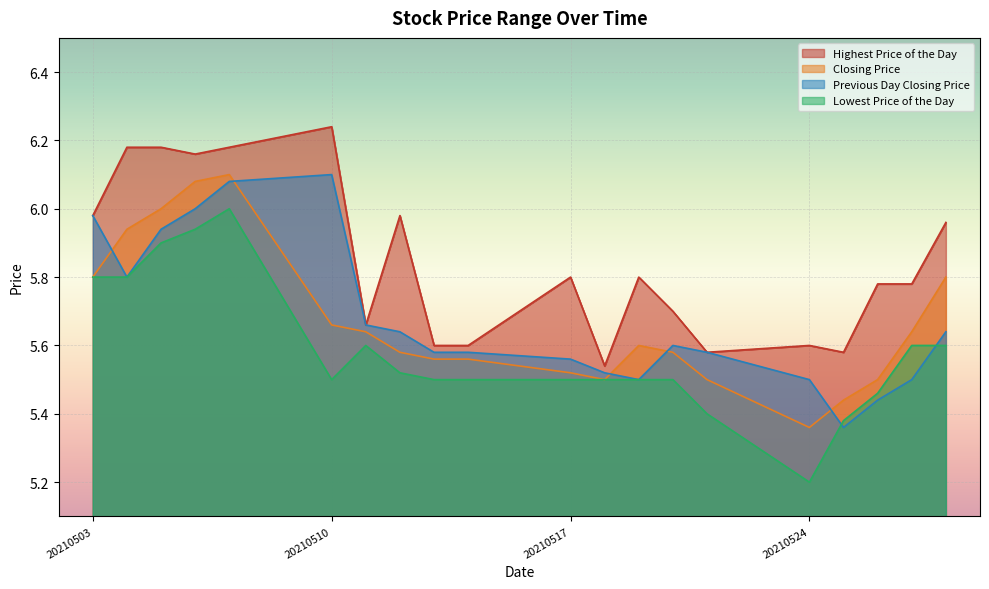

Where do Previous Day Closing Price and Closing Price first cross each other?

20210503 and 20210504